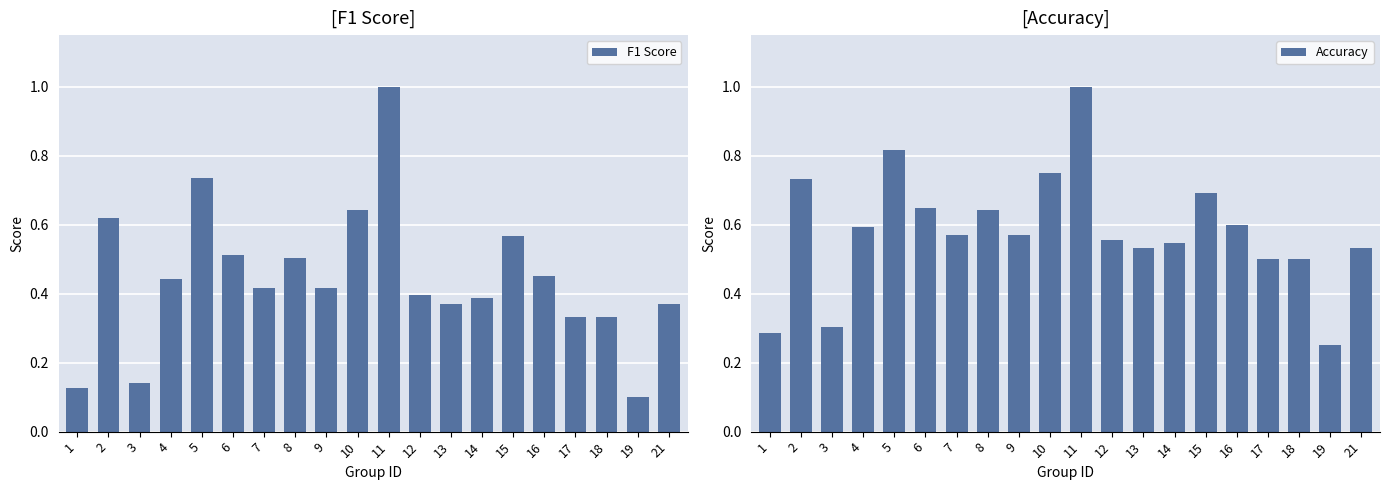

Reading left to right, extract all data points from this chart.

F1 Score: 1=0.1	2=0.6	3=0.1	4=0.4	5=0.7	6=0.5	7=0.4	8=0.5	9=0.4	10=0.6	11=1.0	12=0.4	13=0.4	14=0.4	15=0.6	16=0.5	17=0.3	18=0.3	19=0.1	21=0.4
Accuracy: 1=0.3	2=0.7	3=0.3	4=0.6	5=0.8	6=0.7	7=0.6	8=0.6	9=0.6	10=0.8	11=1.0	12=0.6	13=0.5	14=0.5	15=0.7	16=0.6	17=0.5	18=0.5	19=0.2	21=0.5